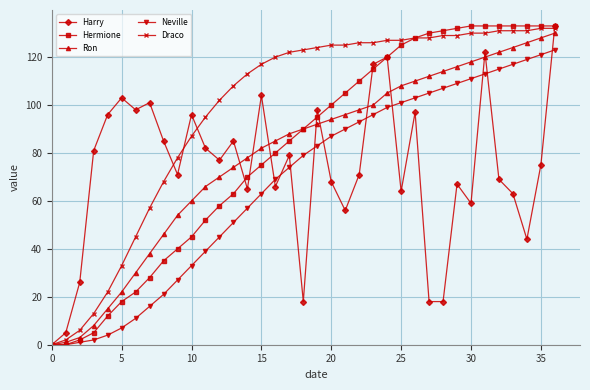

Which series has the largest total across all categories?

Draco